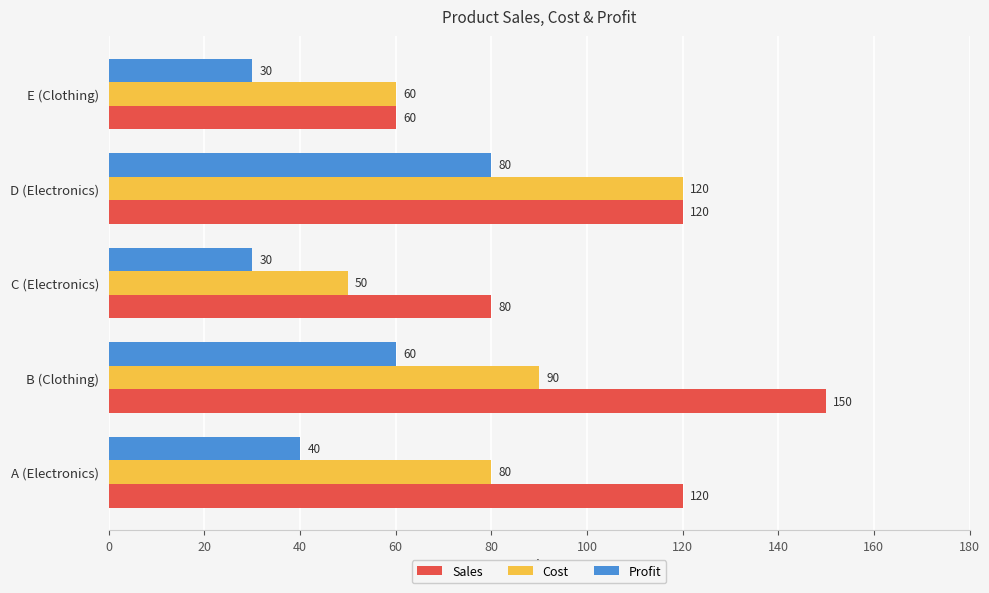

List the series in order of their peak value, lowest first.

Profit, Cost, Sales